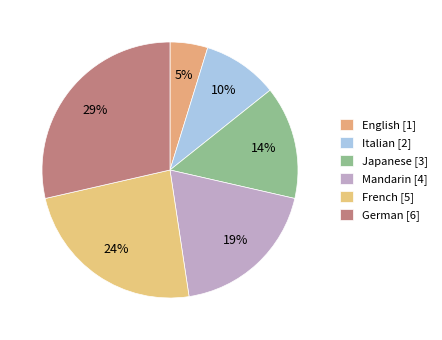

How many slices are in this pie chart?

6